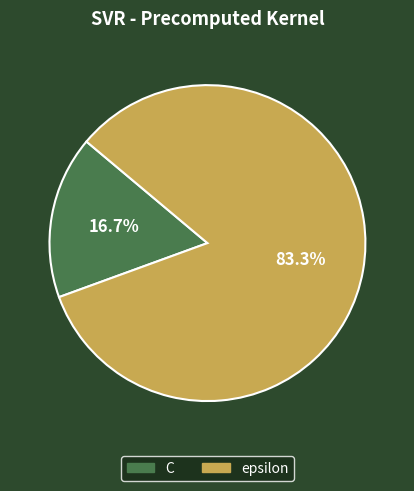

To the nearest percent, what is the difference between the epsilon and C slice percentages?

67%